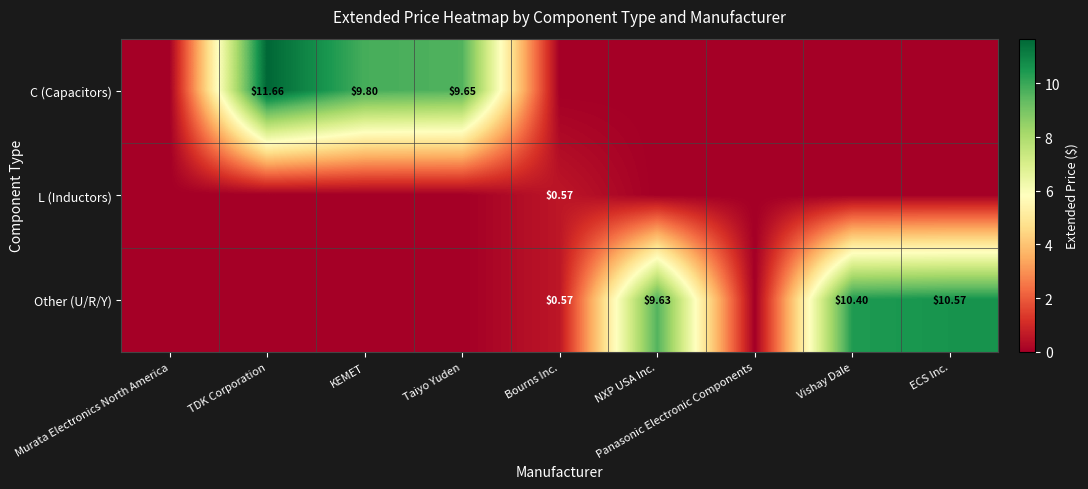

The C (Capacitors) series shows 14.8 at KEMET. True or false?

False